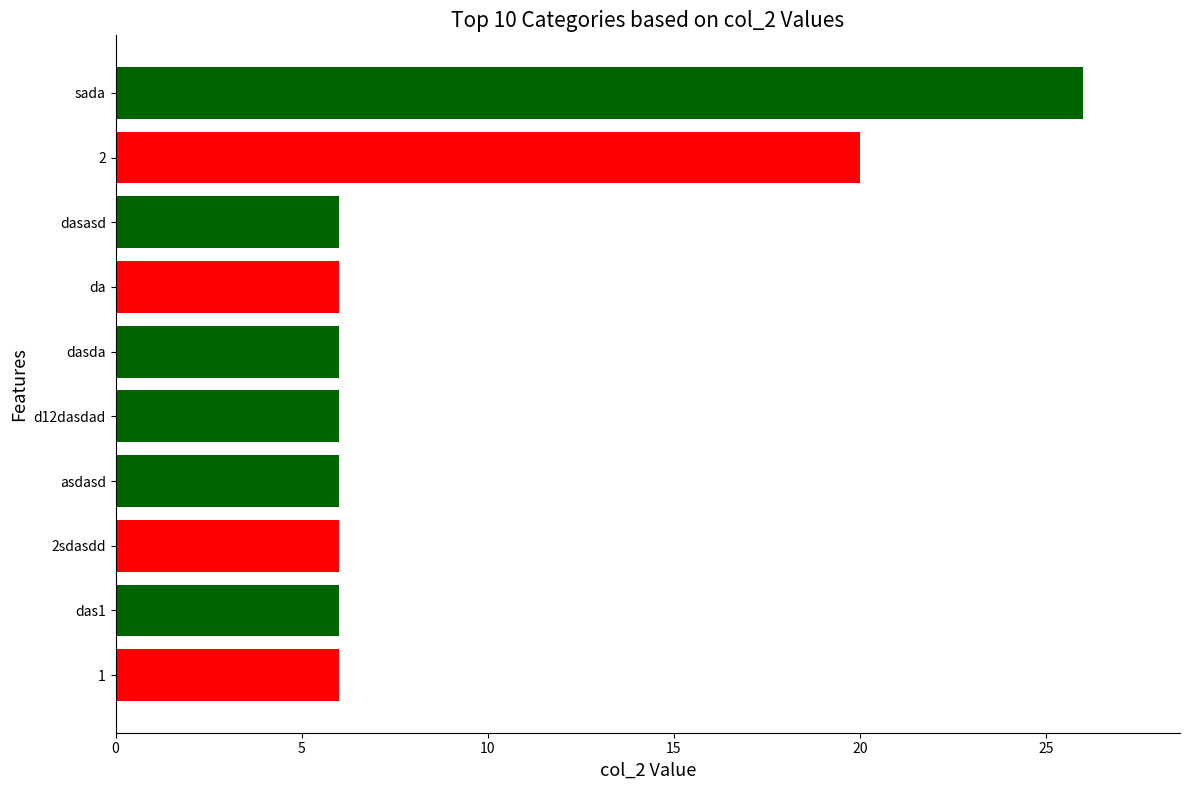

What is the difference between the maximum and minimum values?

20